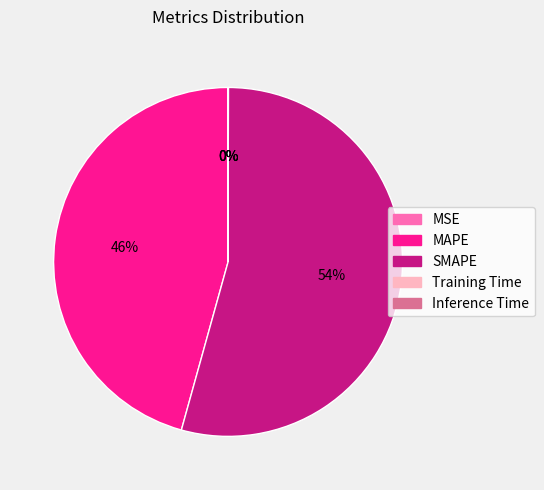

To the nearest percent, what portion does SMAPE represent?

54%